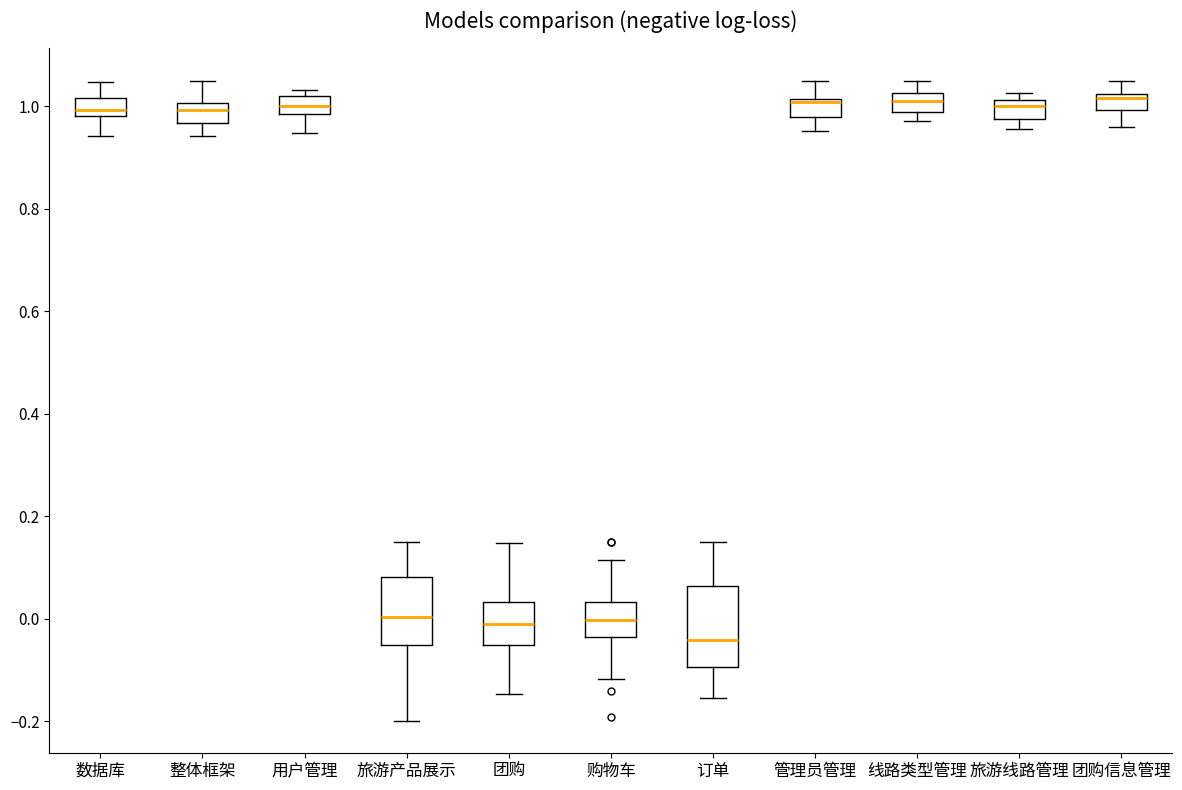

Reading left to right, transcribe this box plot: for each box, give where its median line is, the range the box spans, and where its two whiskers end, as read against the y-axis. The values are not printed on the chart, so give them approximately, as read against the axis.

数据库: median 1.00, box 0.98 to 1.02, whiskers 0.94 to 1.04
整体框架: median 1.00 (inside the box), box 0.96 to 1.00, whiskers 0.94 to 1.06
用户管理: median 1.00, box 0.98 to 1.02, whiskers 0.94 to 1.04
旅游产品展示: median 0.00, box -0.06 to 0.08, whiskers -0.20 to 0.16
团购: median -0.02, box -0.06 to 0.04, whiskers -0.14 to 0.14
购物车: median 0.00, box -0.04 to 0.04, whiskers -0.12 to 0.12
订单: median -0.04, box -0.10 to 0.06, whiskers -0.16 to 0.16
管理员管理: median 1.00, box 0.98 to 1.02, whiskers 0.96 to 1.06
线路类型管理: median 1.00, box 0.98 to 1.02, whiskers 0.98 (just below the box's lower edge) to 1.06
旅游线路管理: median 1.00, box 0.98 to 1.02, whiskers 0.96 to 1.02 (just above the box's upper edge)
团购信息管理: median 1.02 (just below the box's upper edge), box 1.00 to 1.02, whiskers 0.96 to 1.06